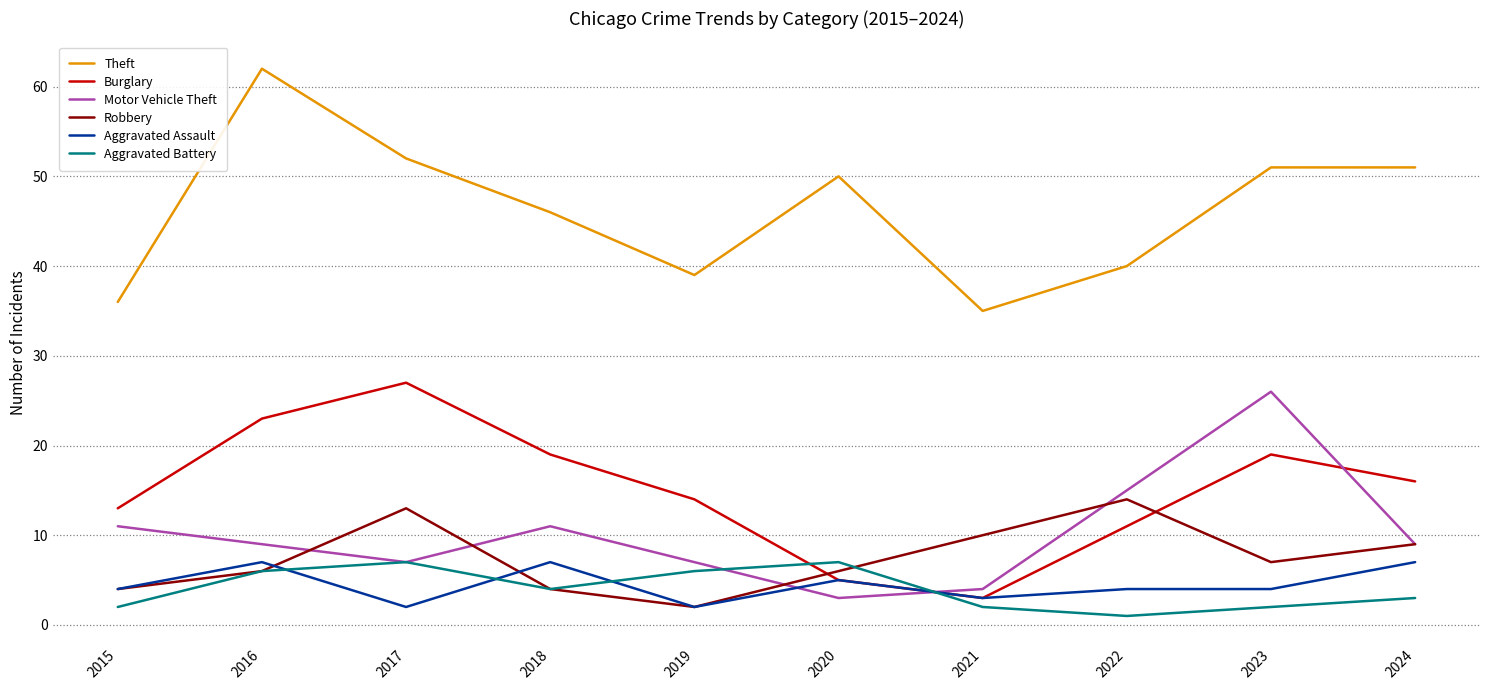

True or false: Aggravated Battery has more than 0 points higher than both neighbors.

True